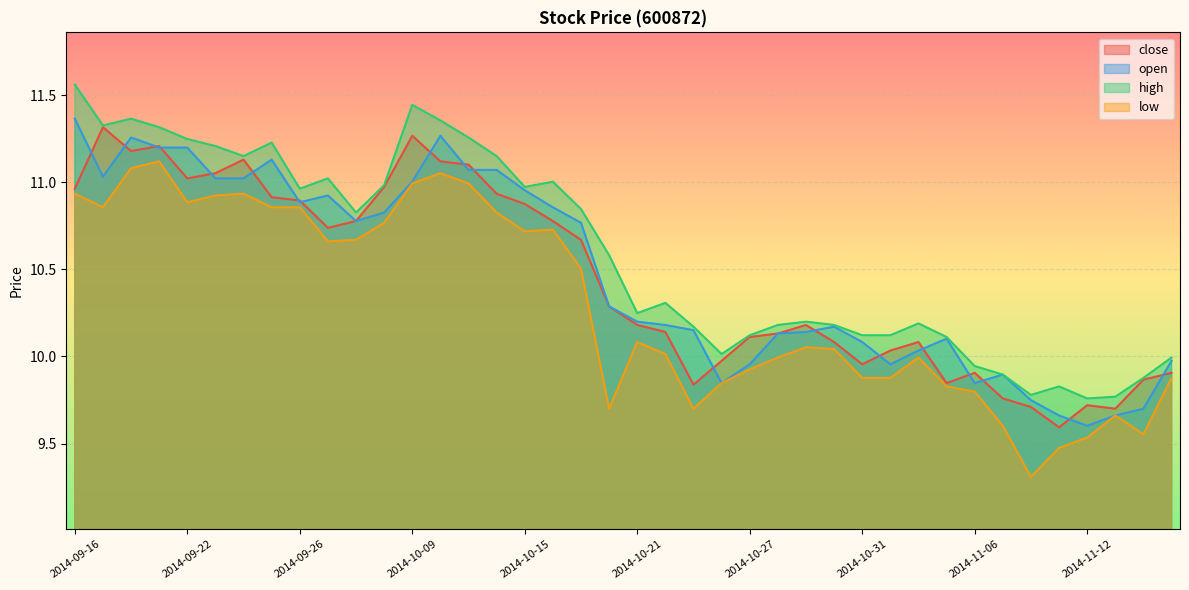

Which category has the lowest value in the high series?

2014-11-12